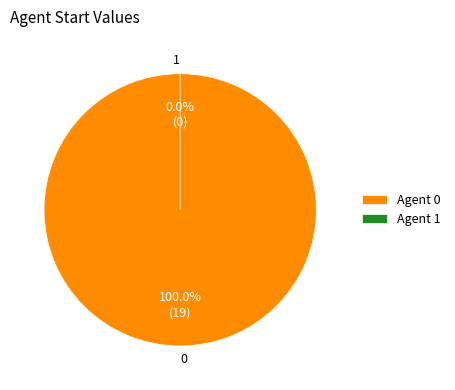

Does 0 account for over 50% of the chart?

Yes